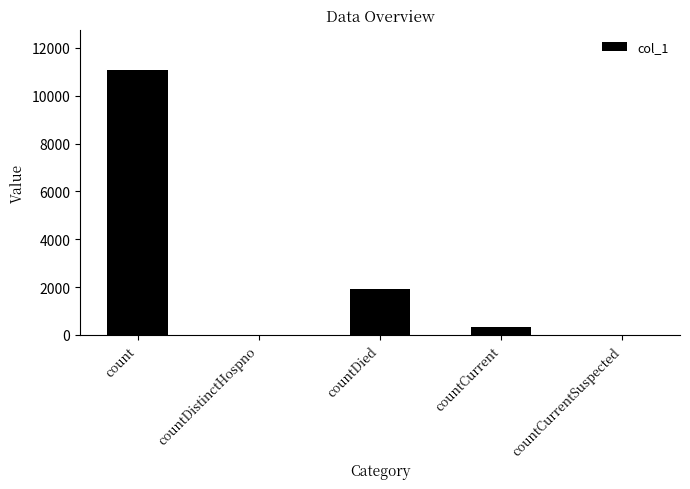

How many categories are shown in the chart?

5